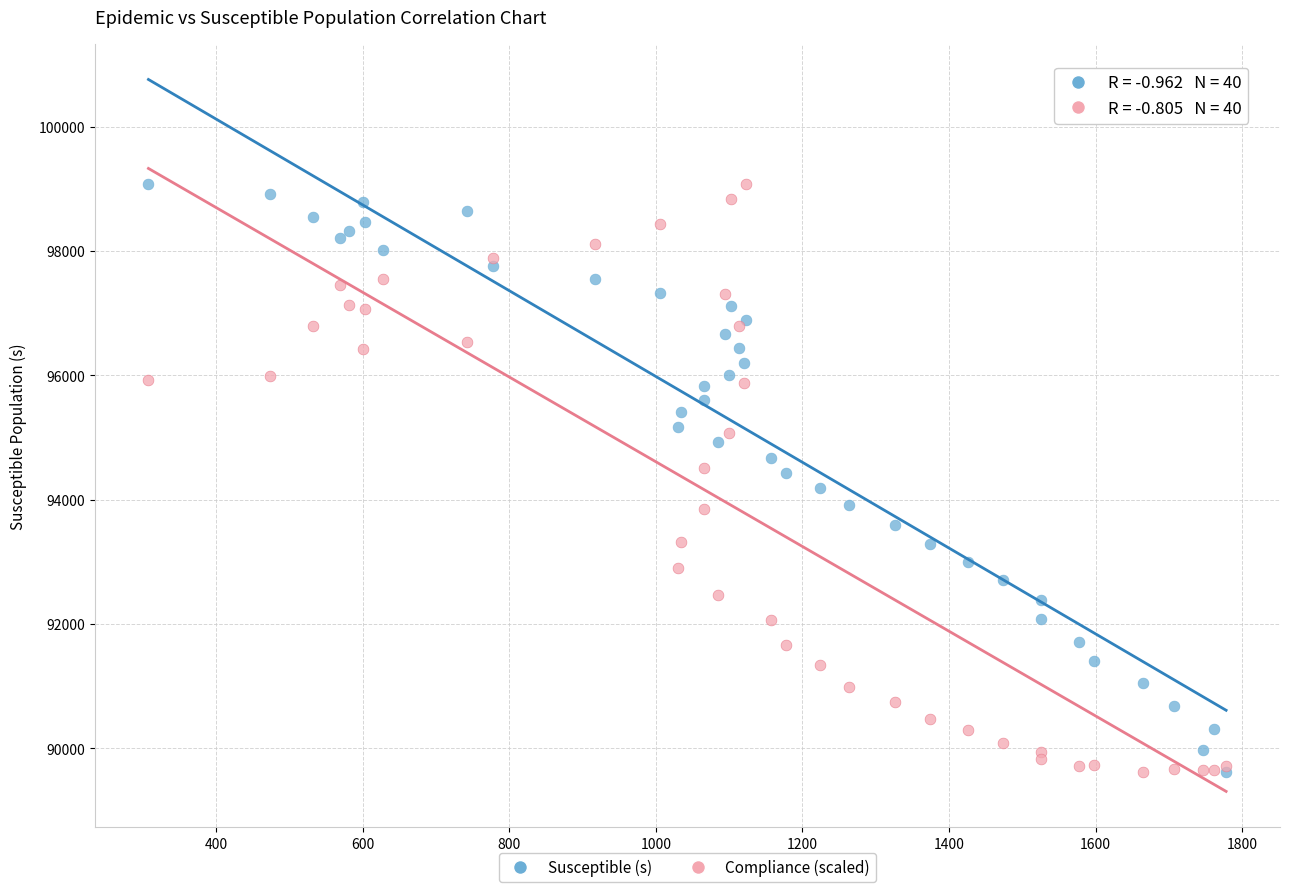

What are all the series names shown in the legend?

Susceptible (s), Compliance (scaled)